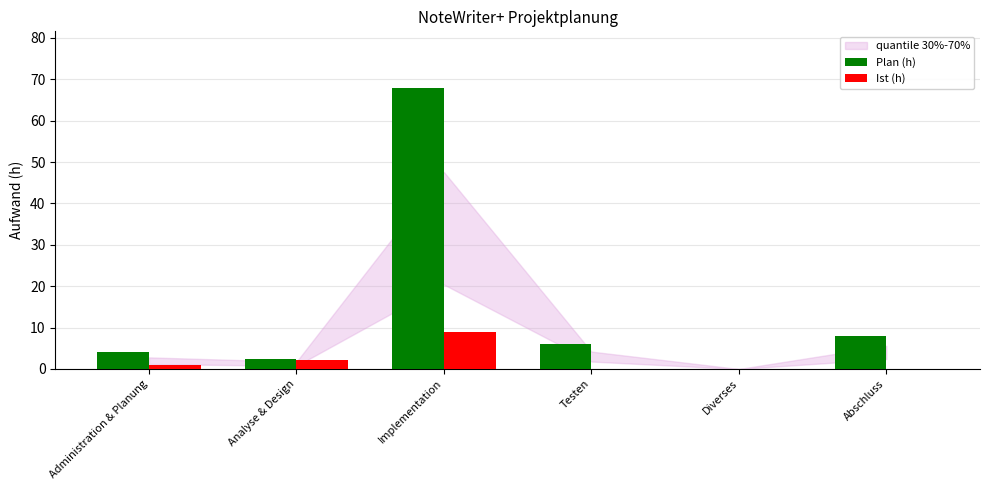

What is the sum of all Plan (h) values?

88.5